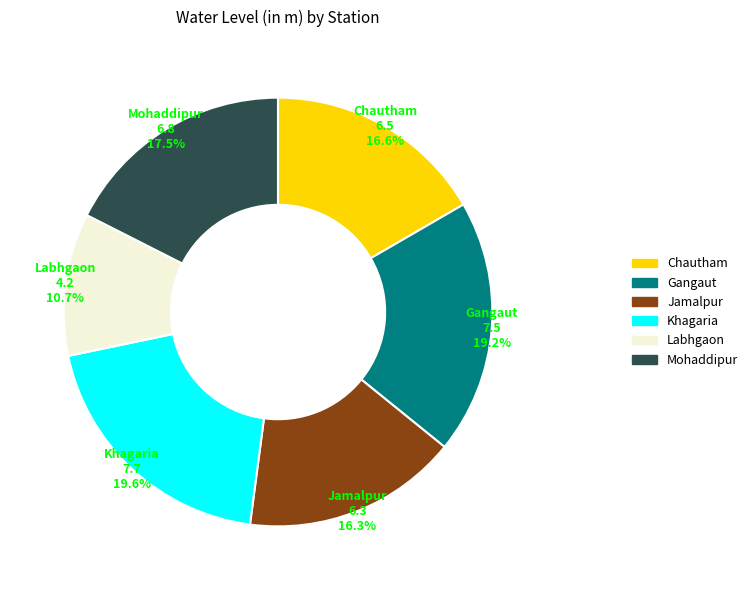

Combined, what portion of the pie is Chautham and Gangaut?

35.8%